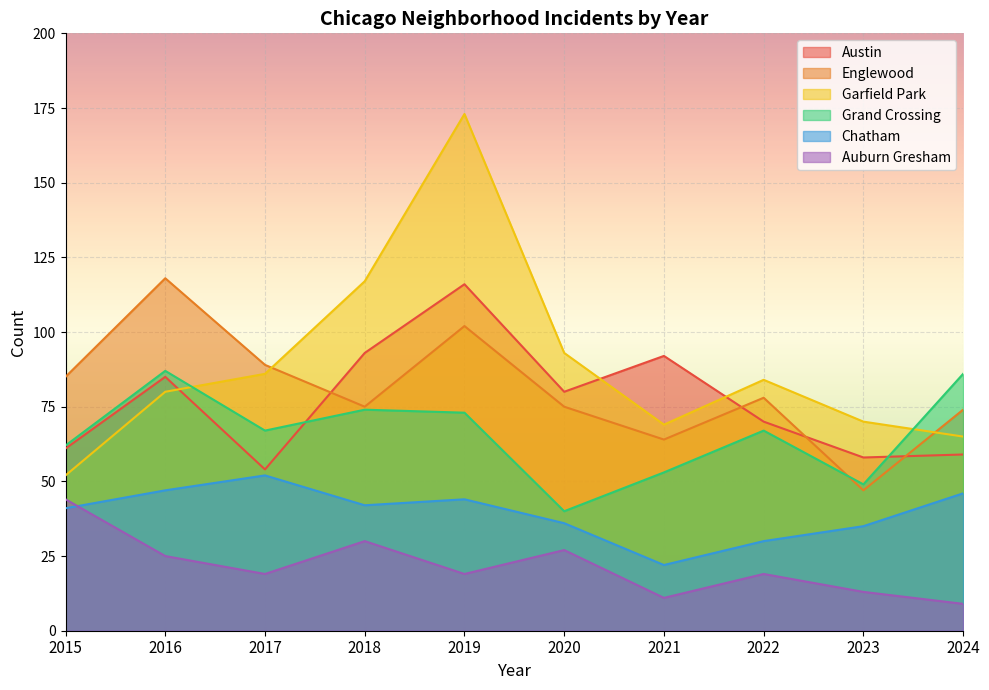

At which label is Chatham closest to 37?

2020